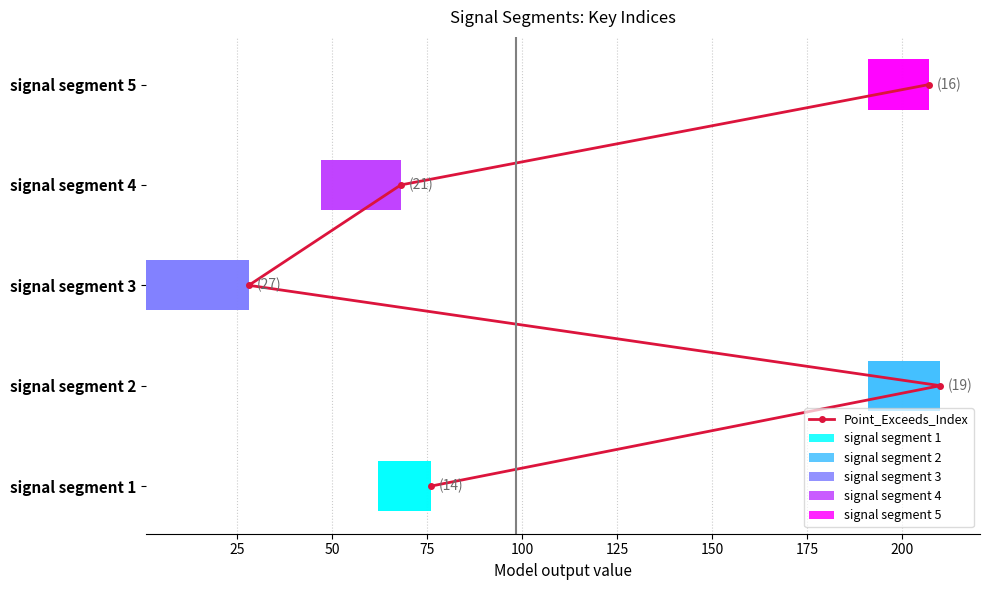

True or false: the data shows 3 at 75.

True